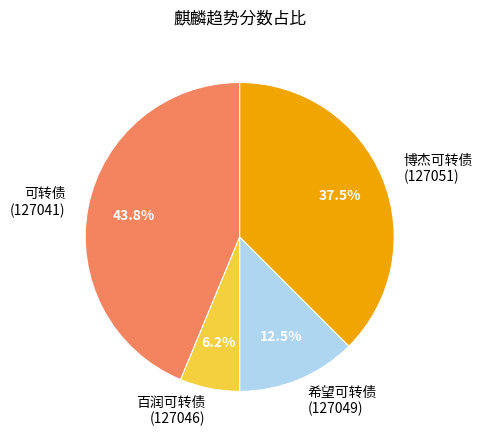

To the nearest percent, what is the average slice percentage?

25%